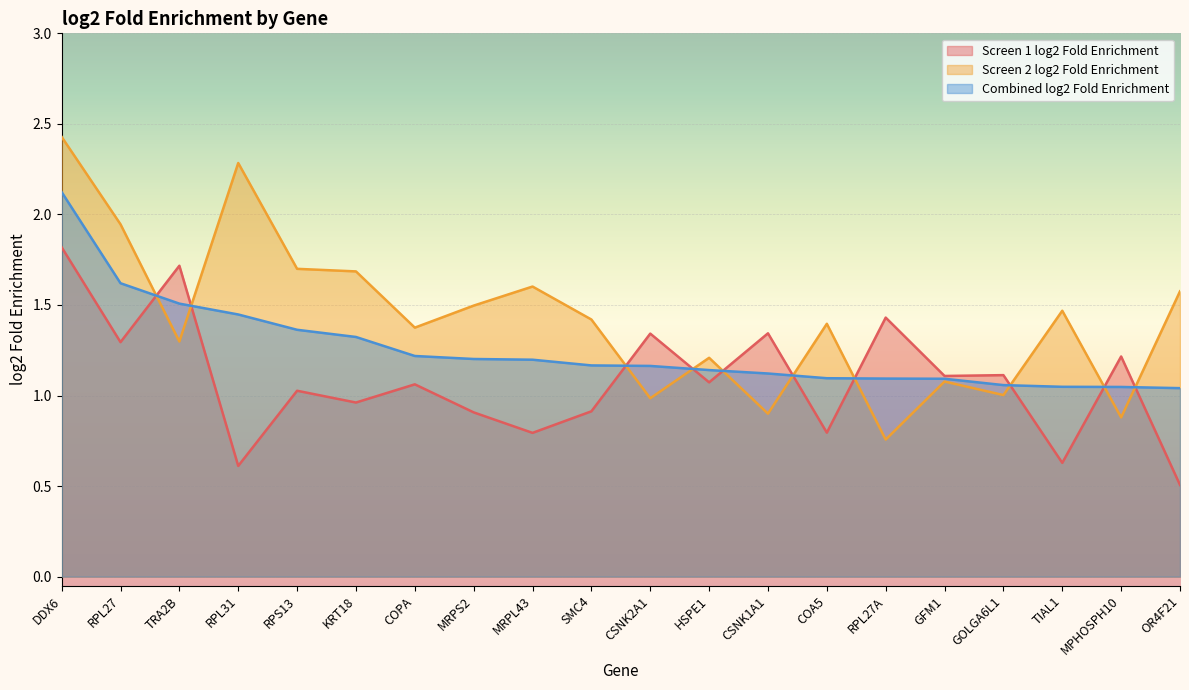

What is the value of the Combined log2 Fold Enrichment point at the 5th from the left?

1.4